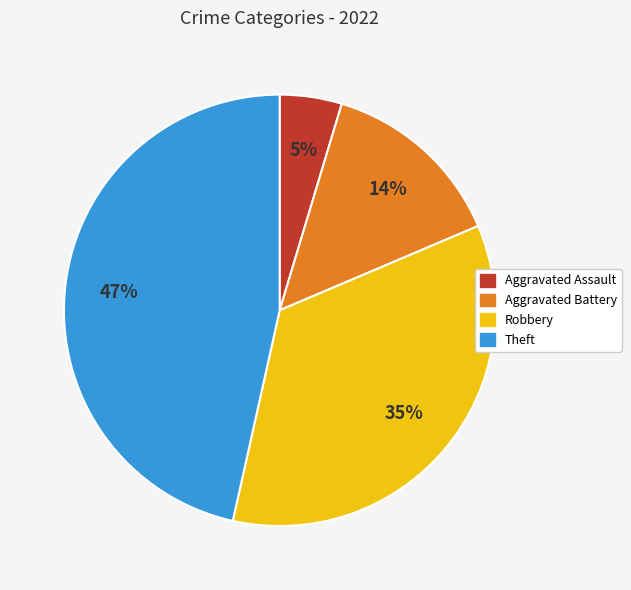

Does any single category account for the majority?

No